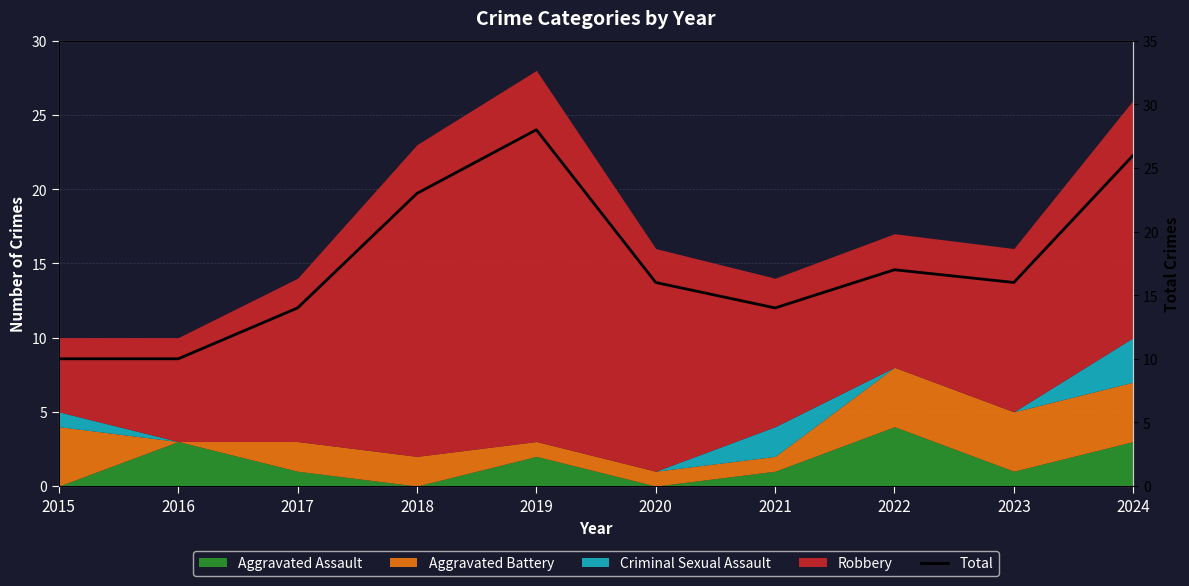

Is it true that the value at 2018 is 14?

False